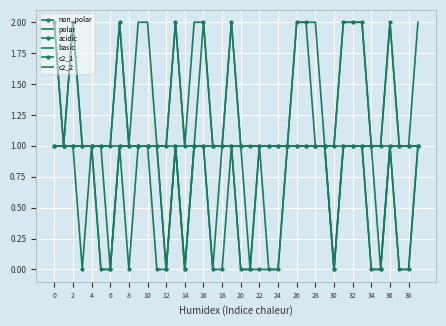

True or false: polar and c2_2 cross at least once.

False